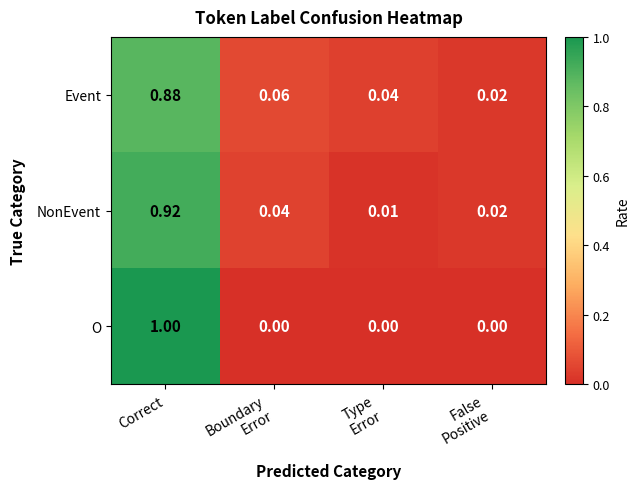

At which category does the chart reach its peak across all series?

Correct